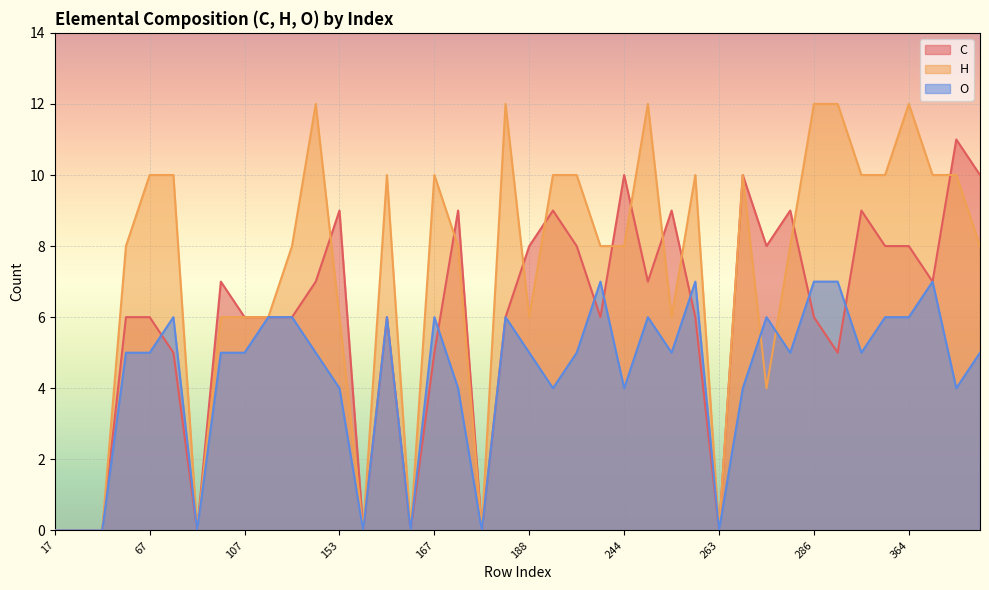

The O series shows 0 at 18. True or false?

True